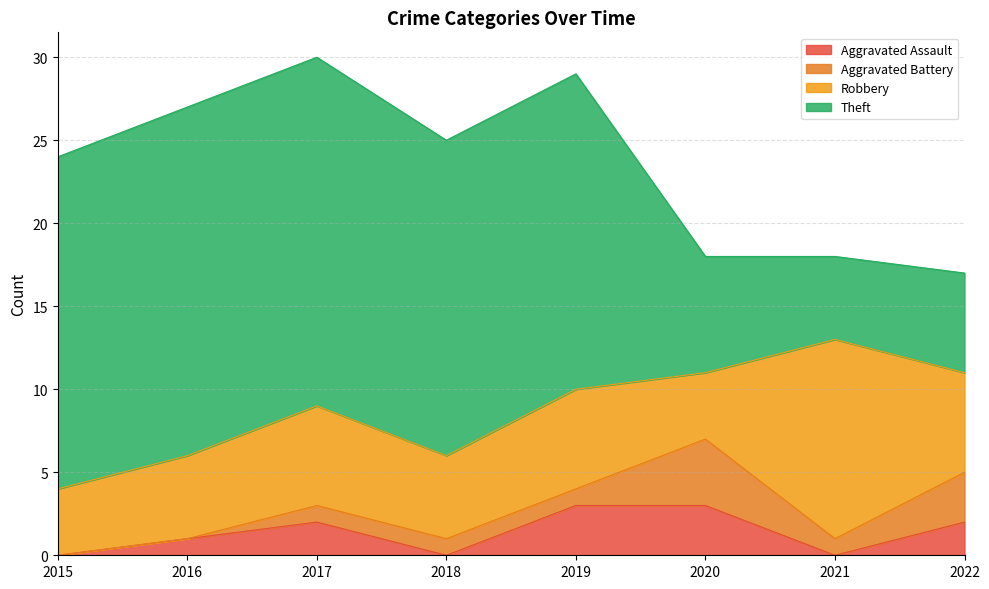

Is the value of Robbery at 2021 greater than the value of Aggravated Assault at 2022?

Yes